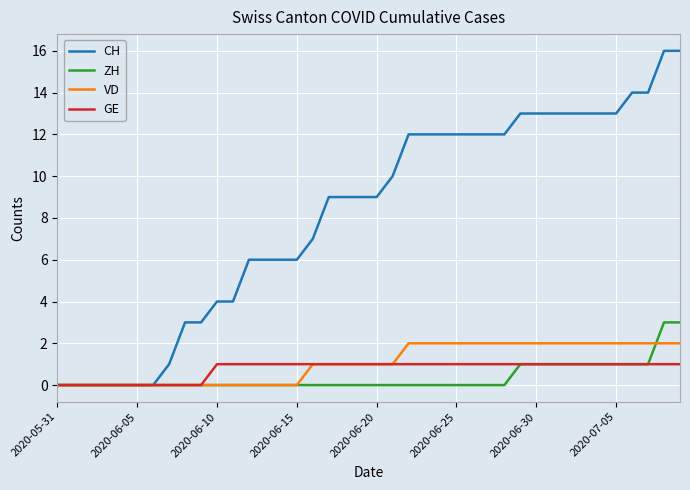

What is the highest value of the GE series?

1